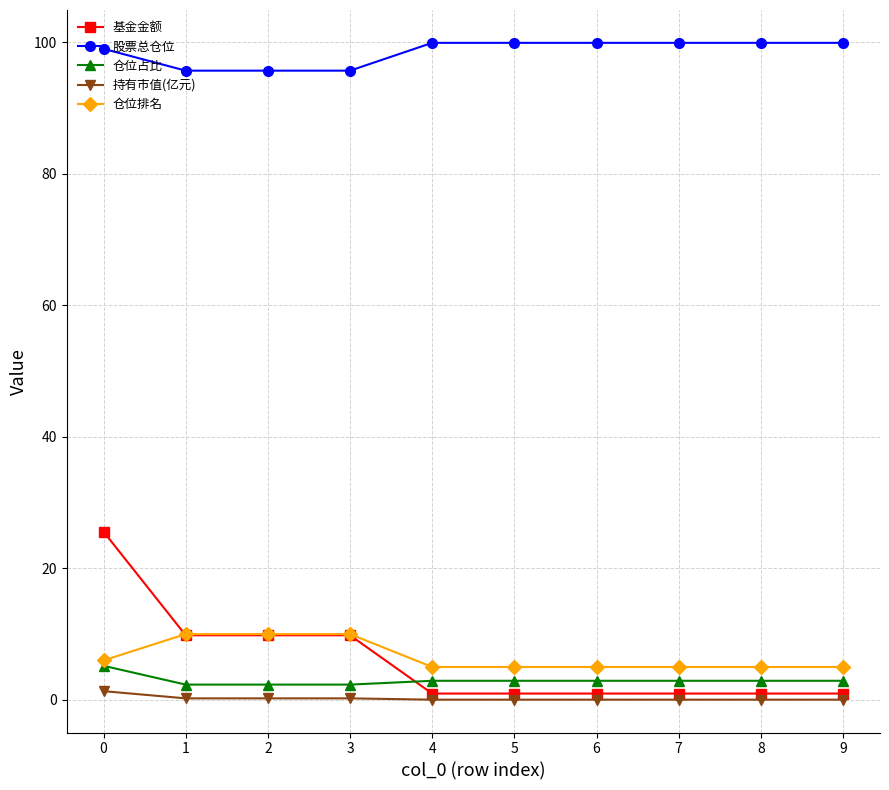

True or false: 仓位占比 and 股票总仓位 cross at least once.

False